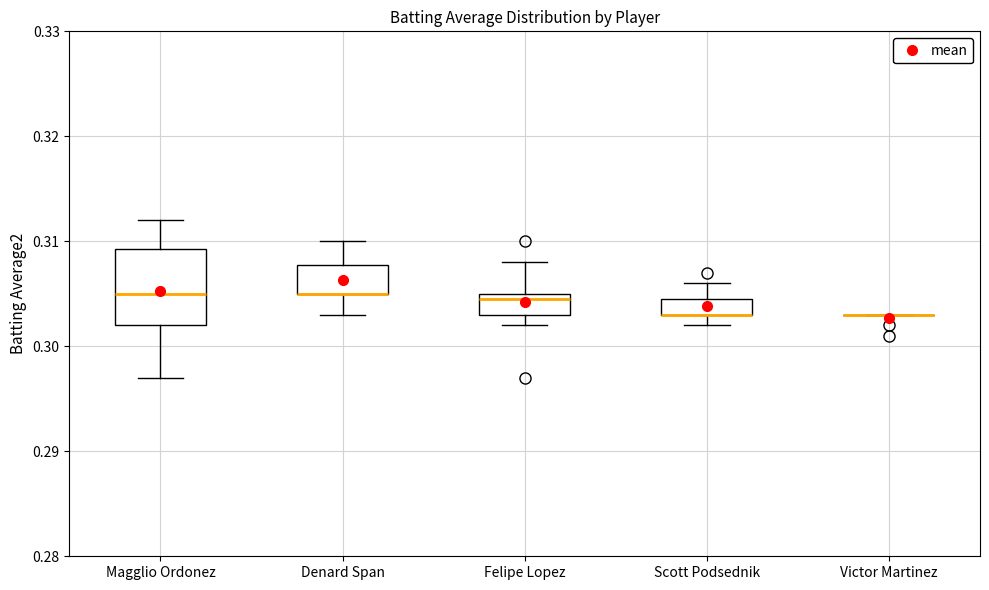

Comparing the boxes themselves (not the whiskers), which one is the tallest?

Magglio Ordonez